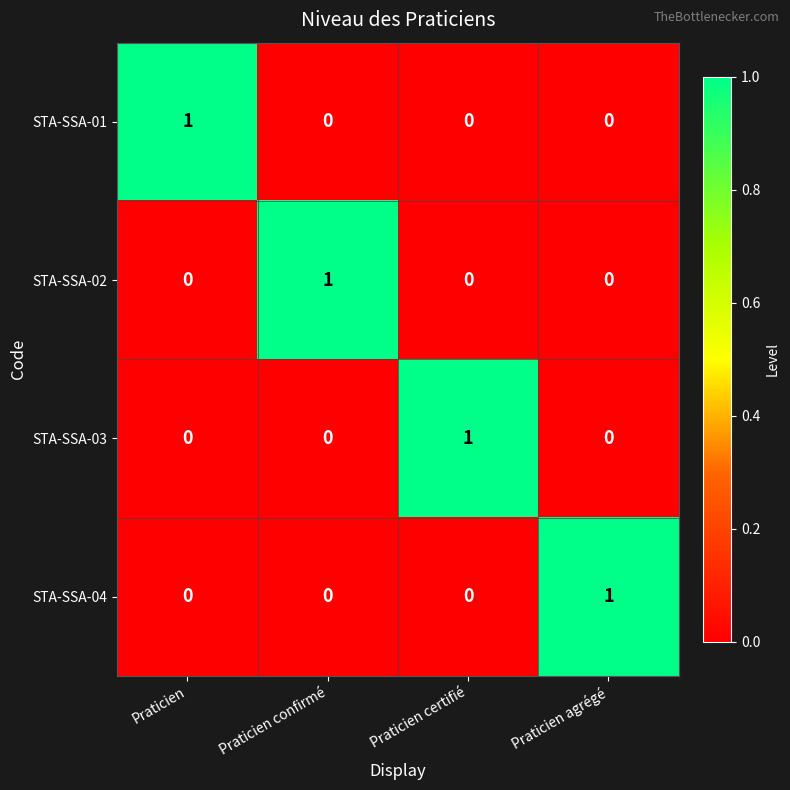

Count the STA-SSA-01 values in the range 0 to 1.

4